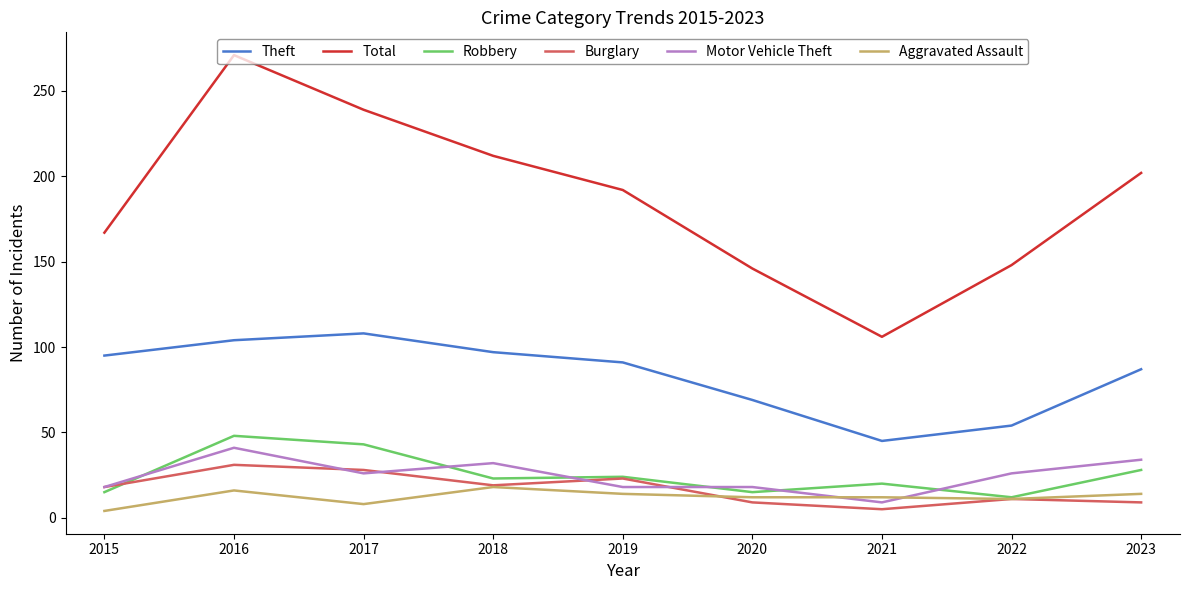

At 2016, list the series in order from largest to smallest.

Total, Theft, Robbery, Motor Vehicle Theft, Burglary, Aggravated Assault